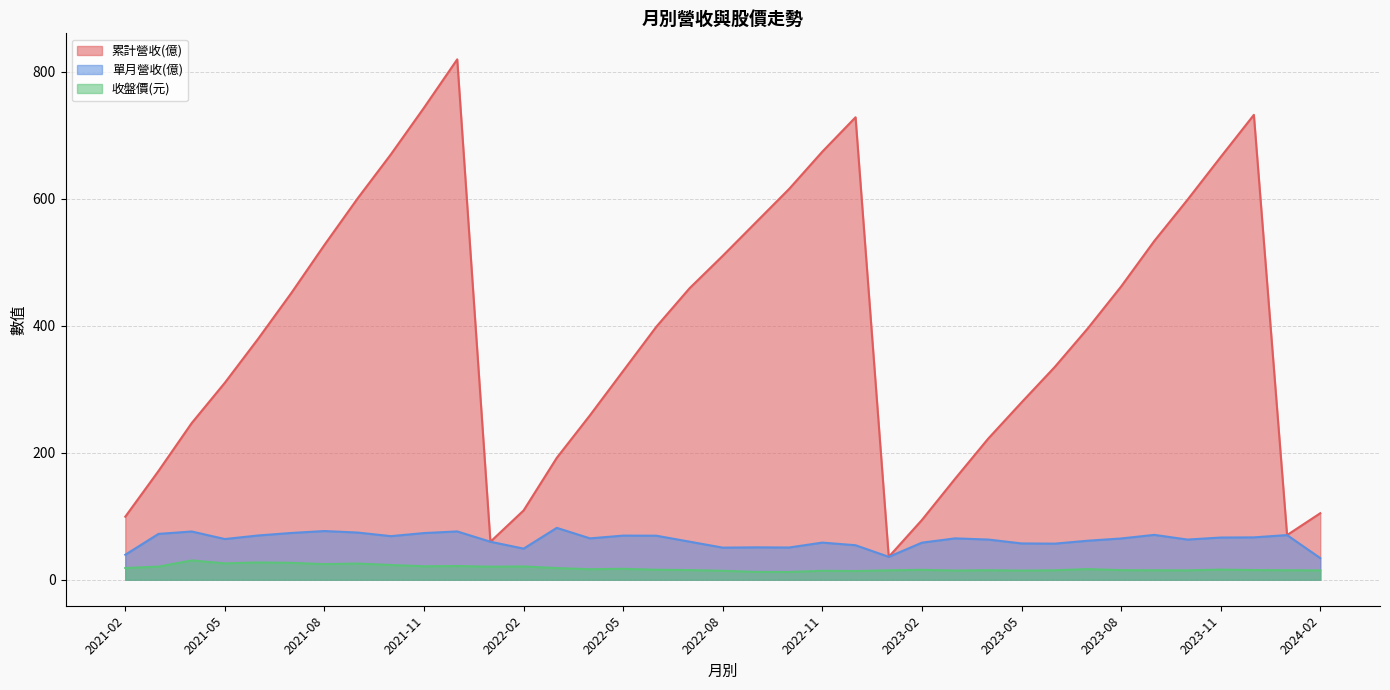

Where is 收盤價(元) nearest to the value 21?

2022-02